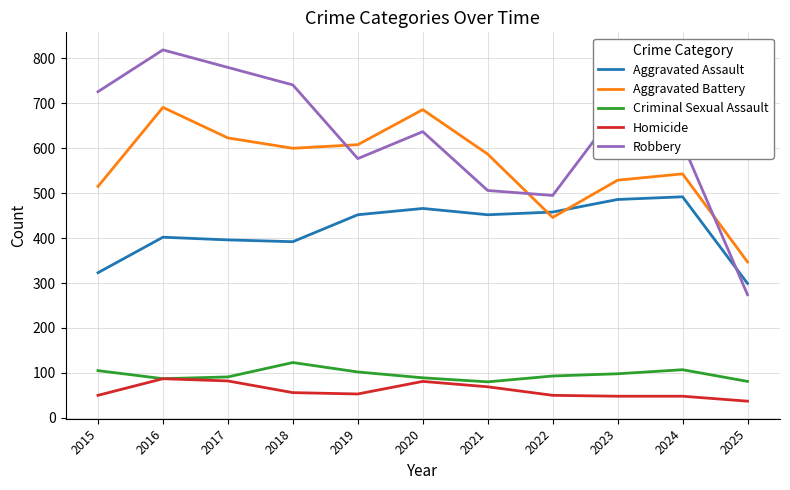

What is the minimum value for Robbery?

274